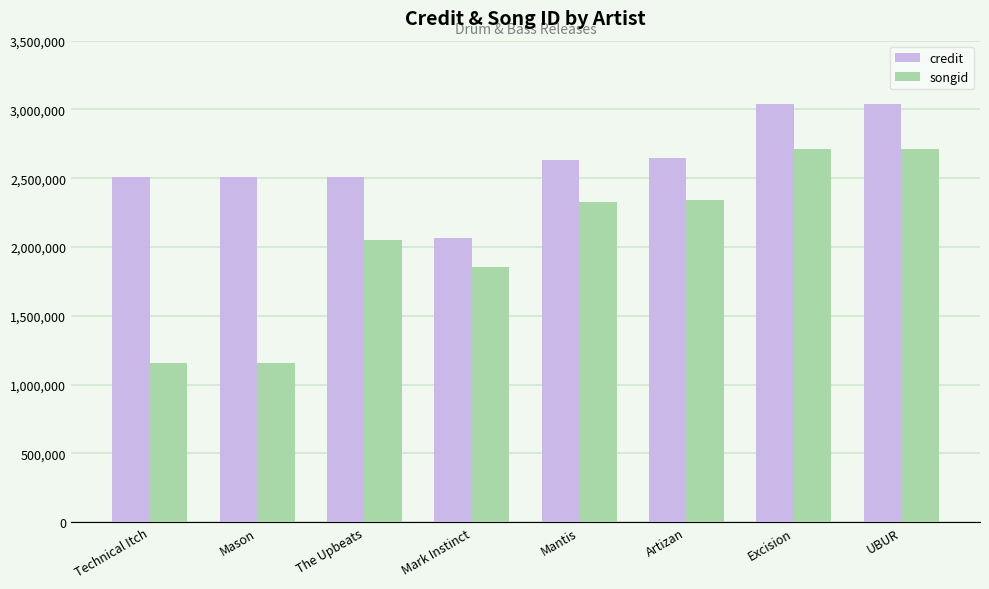

What is the difference between the maximum and minimum values in the songid series?

1549757